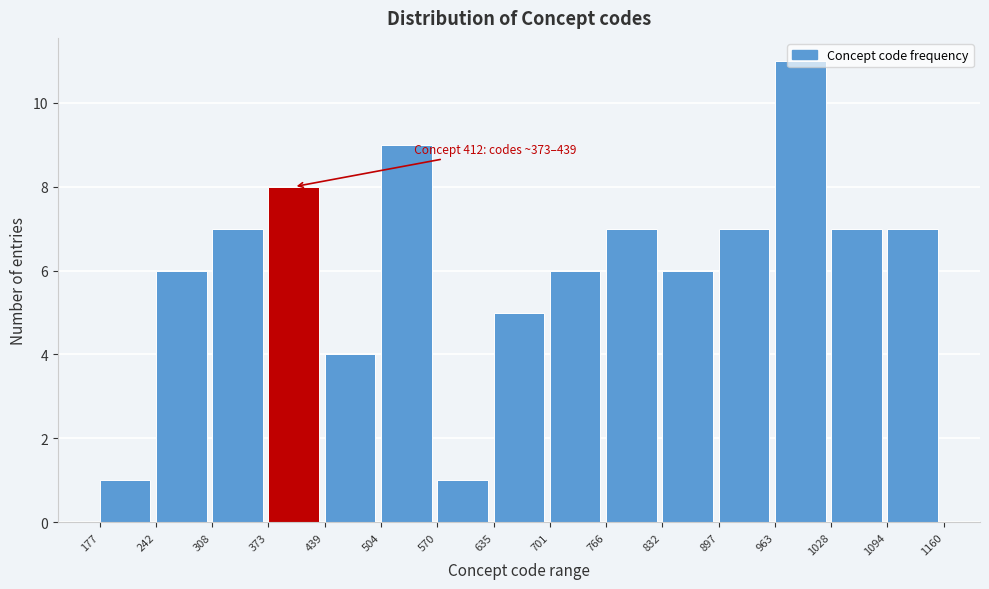

Which range on the x-axis has the tallest bar?

963 to 1028